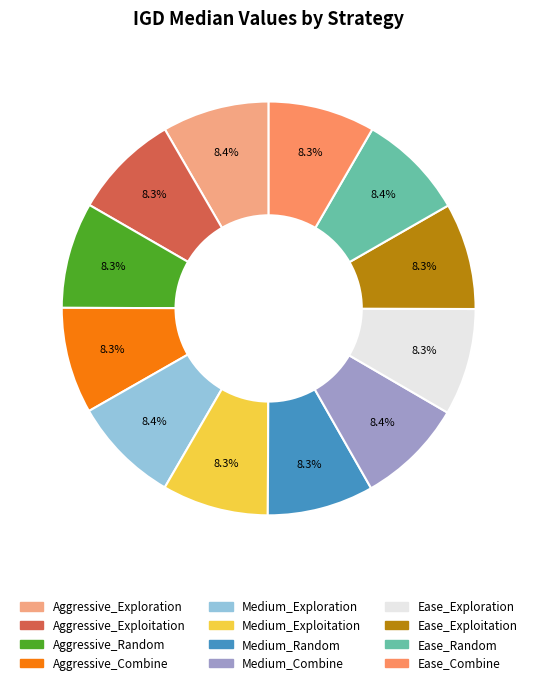

Do Aggressive_Exploitation and Aggressive_Exploration together represent more than half of the pie?

No